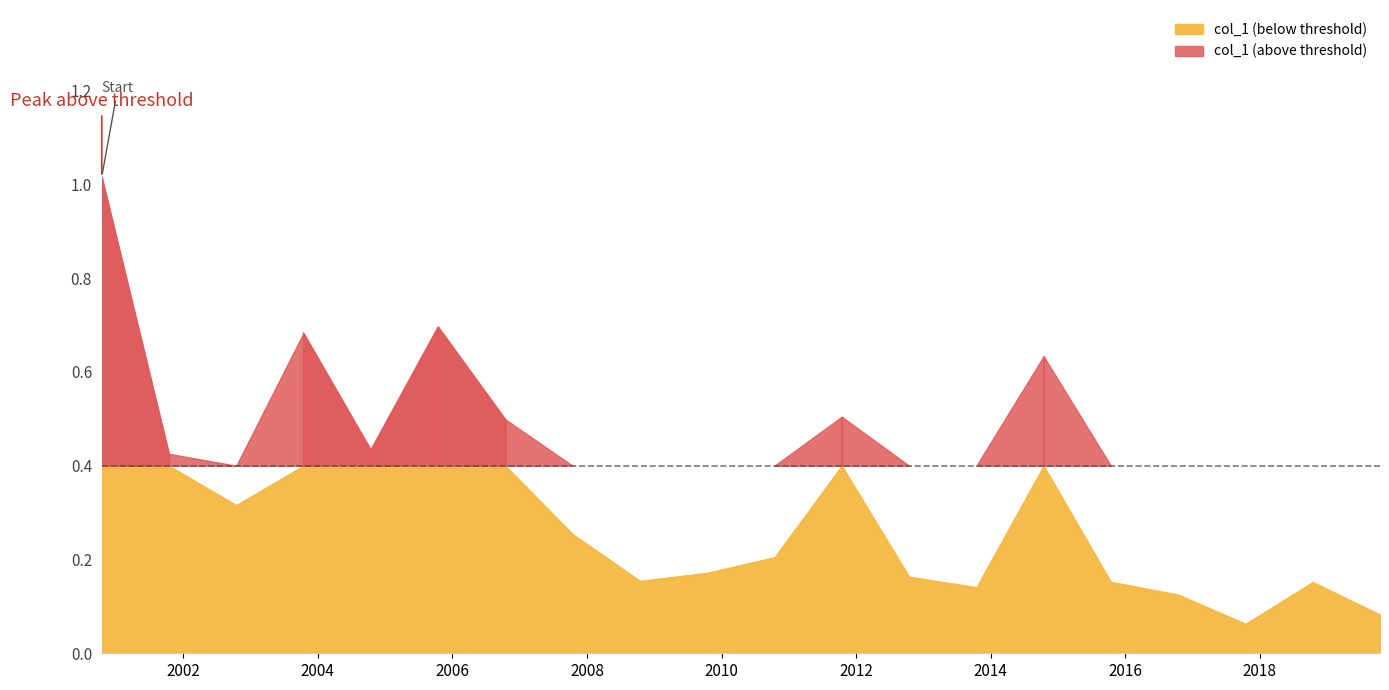

Rank the categories by value from lowest to highest.

2017-10-15, 2019-10-15, 2016-10-15, 2013-10-15, 2018-10-15, 2015-10-15, 2008-10-15, 2012-10-15, 2009-10-15, 2010-10-15, 2007-10-15, 2002-10-15, 2001-10-15, 2004-10-15, 2006-10-15, 2011-10-15, 2014-10-15, 2003-10-15, 2005-10-15, 2000-10-15